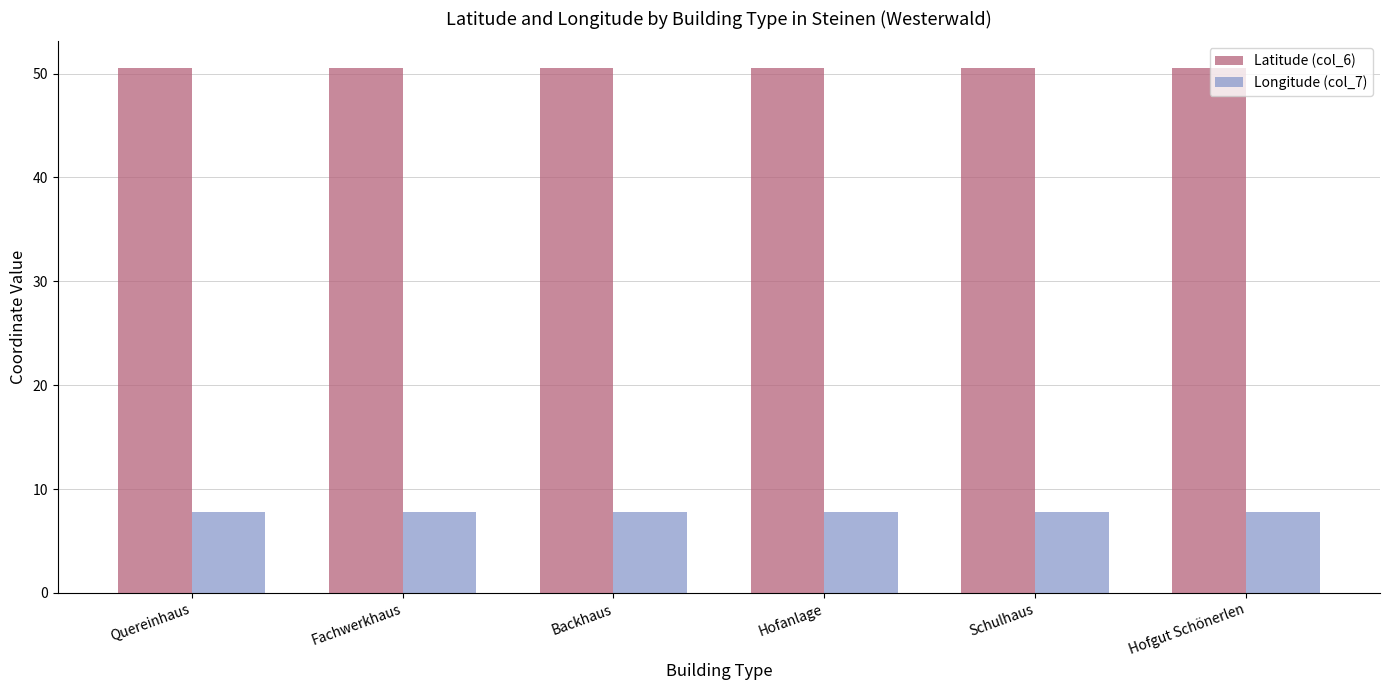

Is it true that Latitude (col_6) equals 50.6 at Backhaus?

True